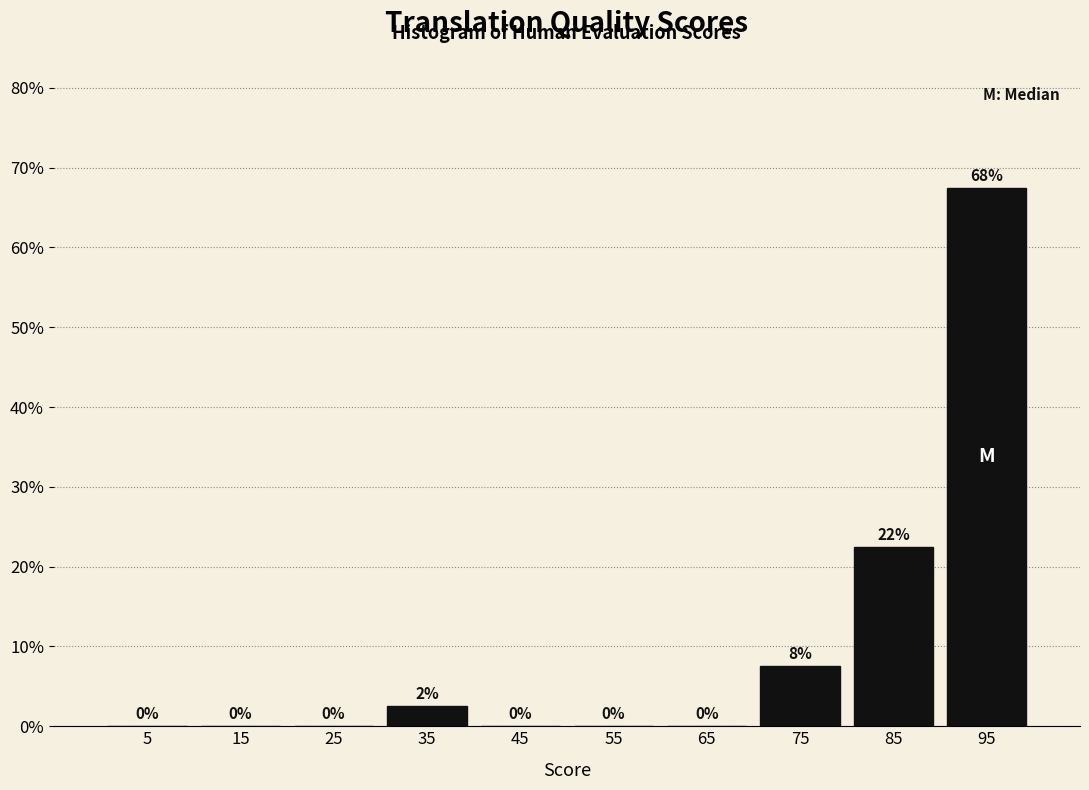

Which range on the x-axis has the tallest bar?

90 to 100